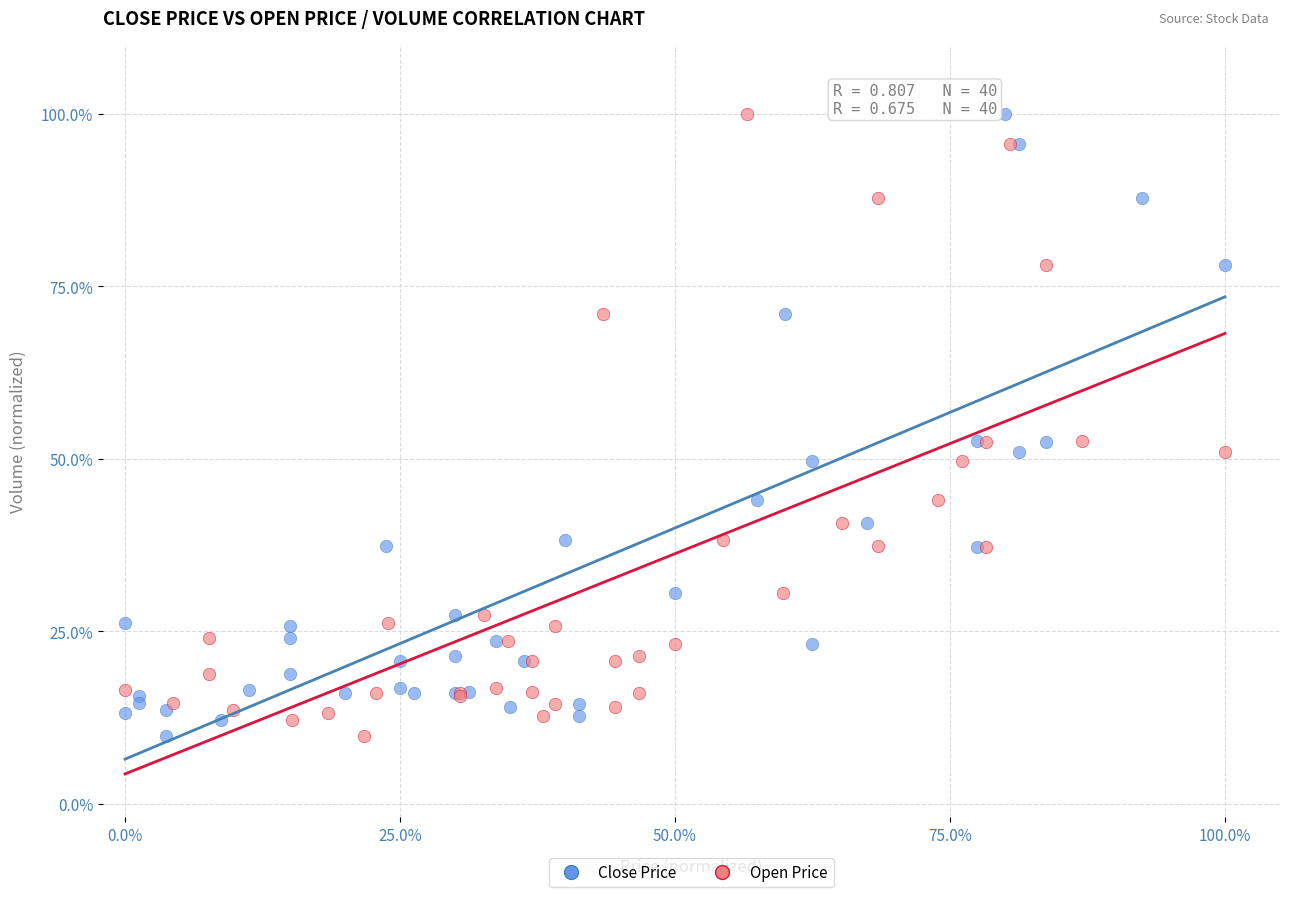

What are all the series names shown in the legend?

Close Price, Open Price